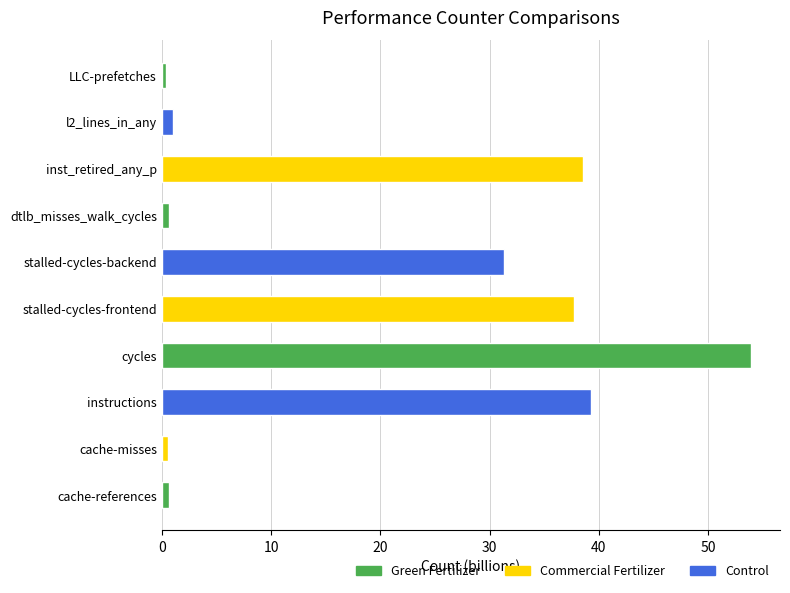

What is the change in value from cycles to stalled-cycles-frontend?

-16.2